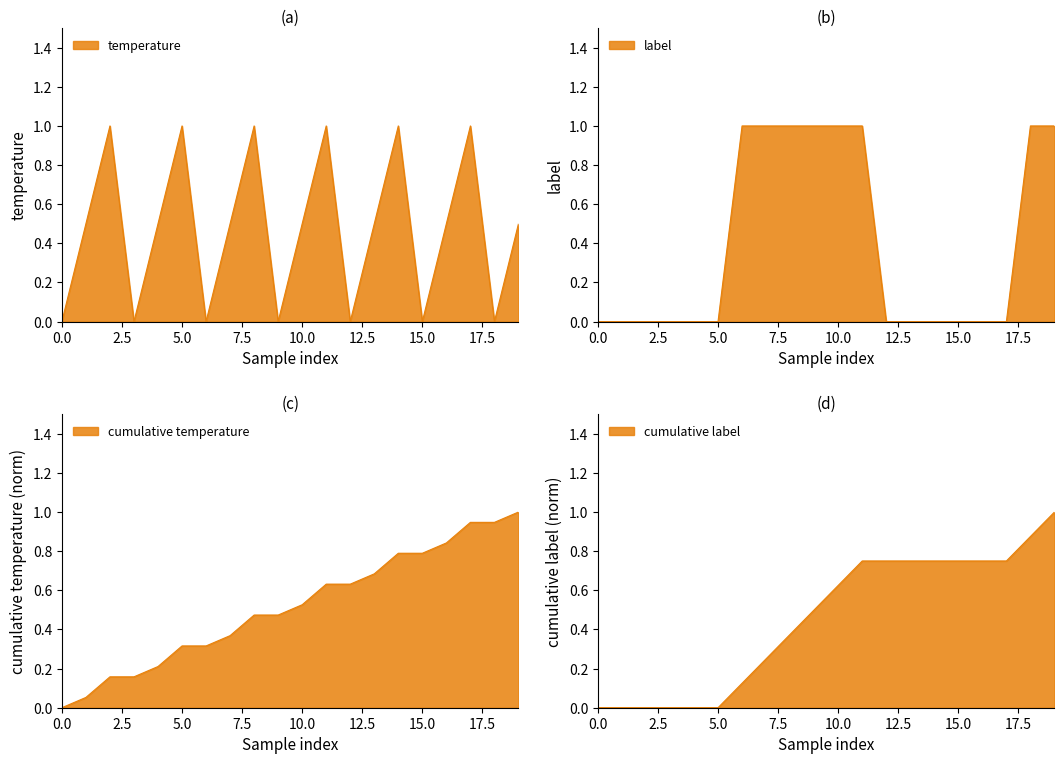

Reading left to right, list all the values displayed in this chart.

temperature: 0.0	0.5	1.0	0.0	0.5	1.0	0.0	0.5	1.0	0.0	0.5	1.0	0.0	0.5	1.0	0.0	0.5	1.0	0.0	0.5
label: 0.0	0.0	0.0	0.0	0.0	0.0	1.0	1.0	1.0	1.0	1.0	1.0	0.0	0.0	0.0	0.0	0.0	0.0	1.0	1.0